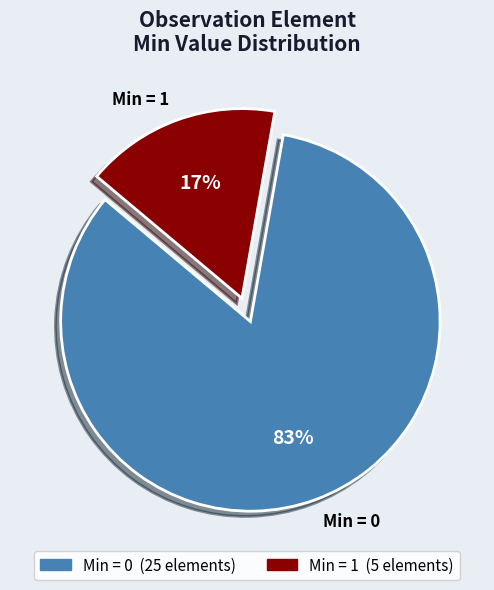

To the nearest percent, what is the combined percentage of Min = 0 and Min = 1?

100%